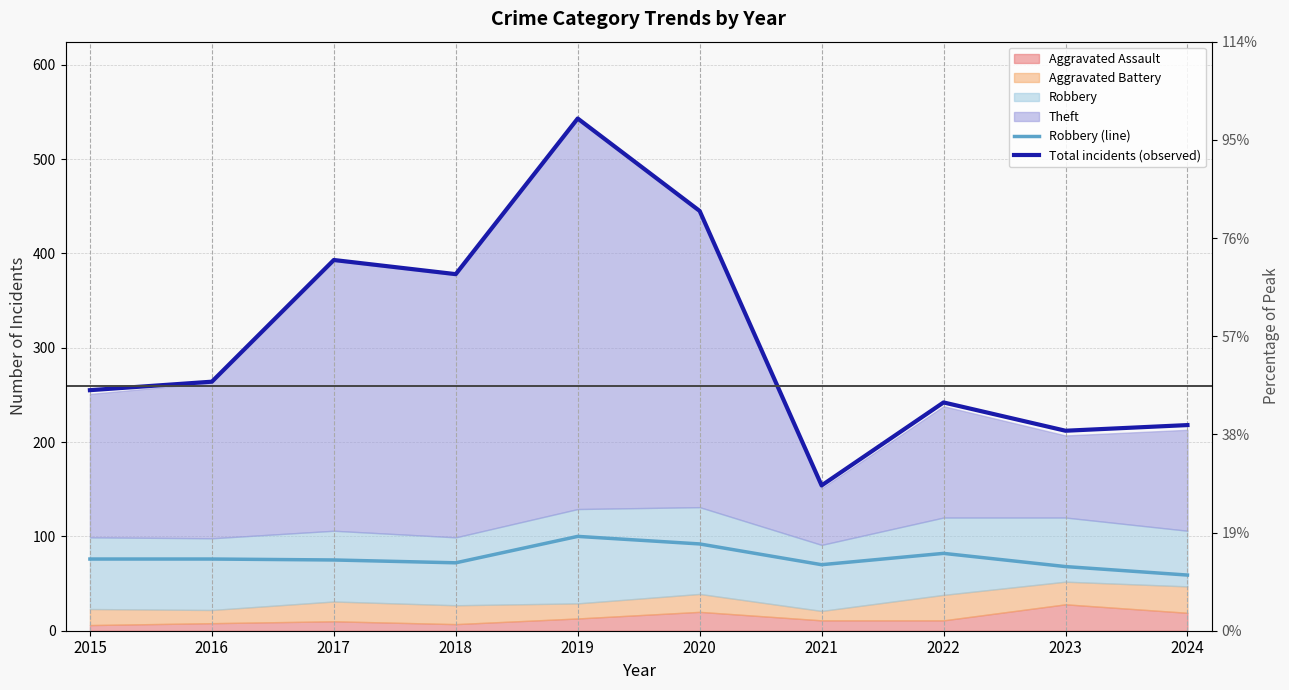

What is the spread (max minus min) of values at 2017?

318